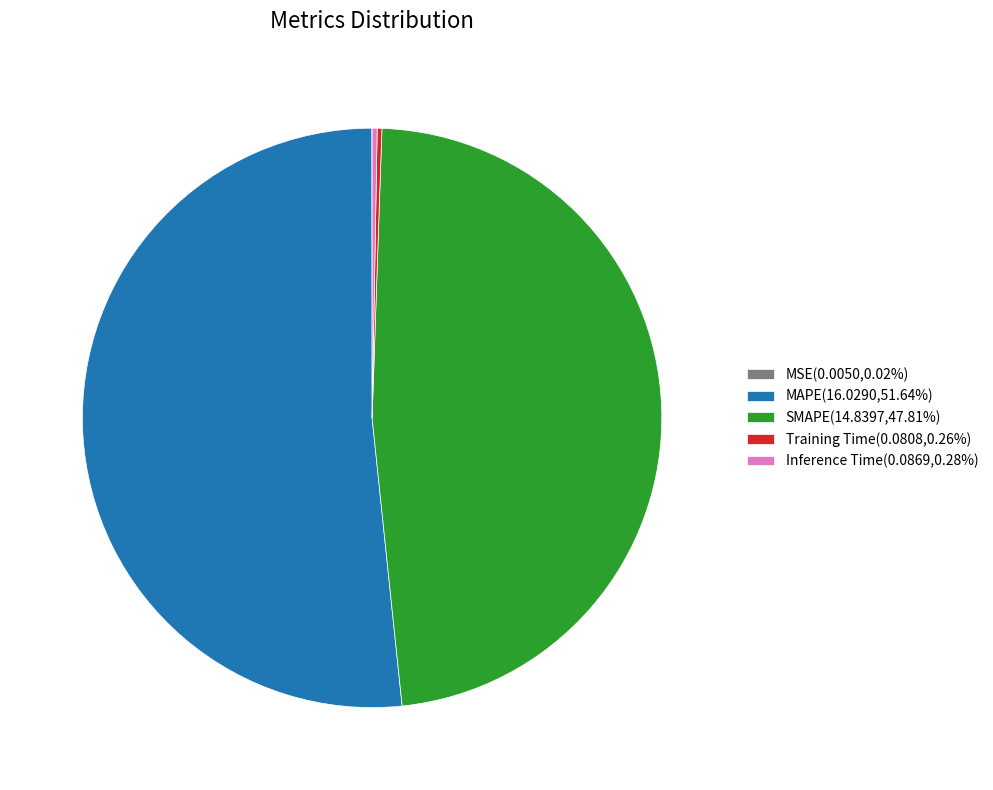

Is there any slice that represents more than half of the pie?

Yes